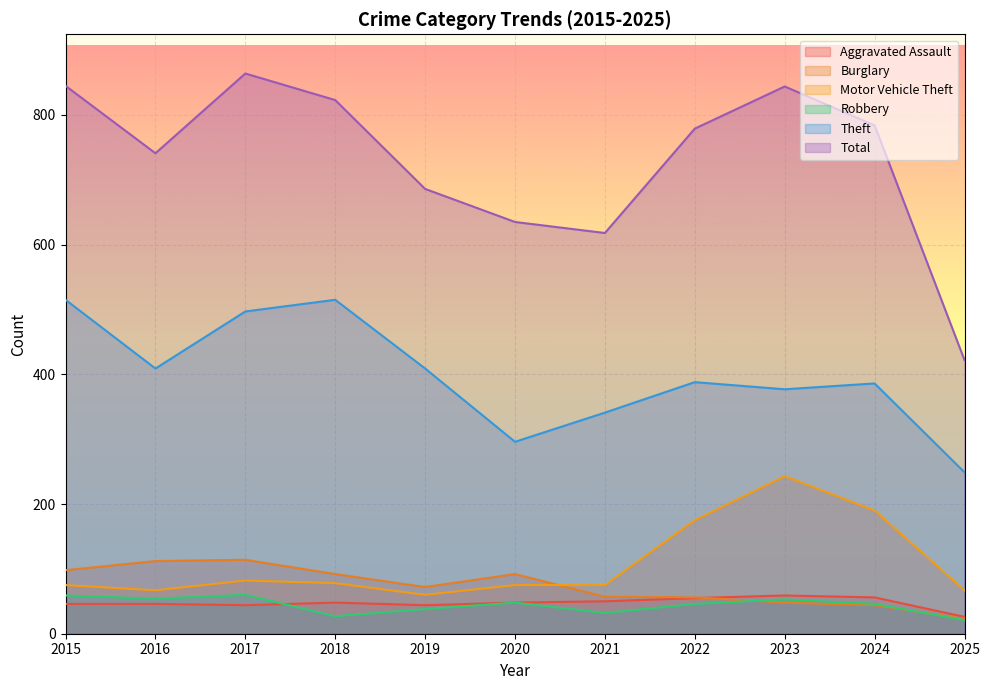

How many lines are shown in the chart?

6